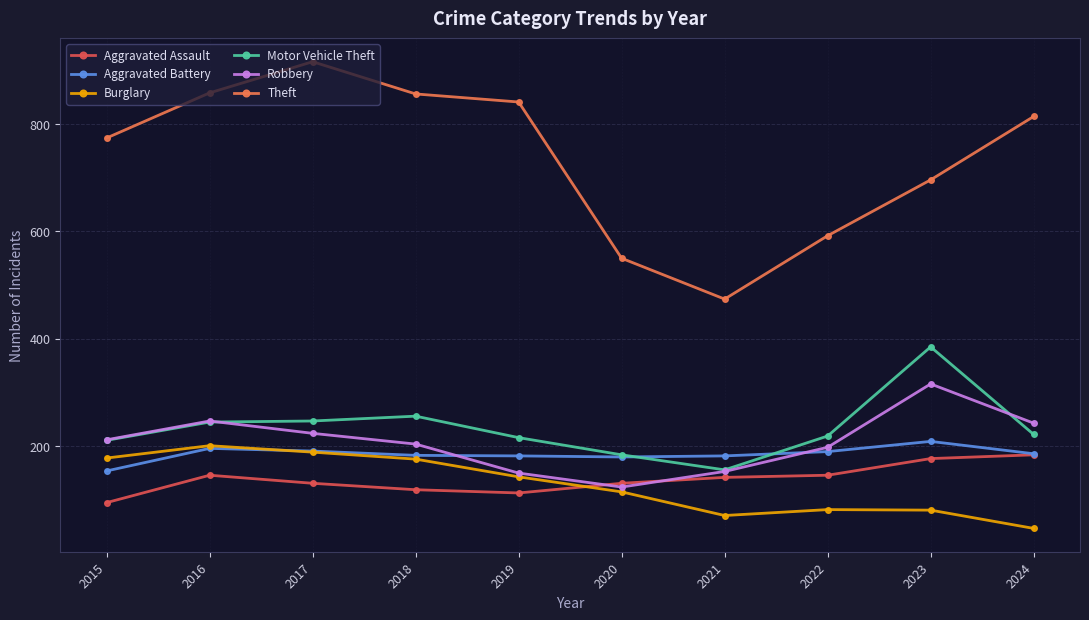

True or false: Burglary and Theft intersect in this chart.

False